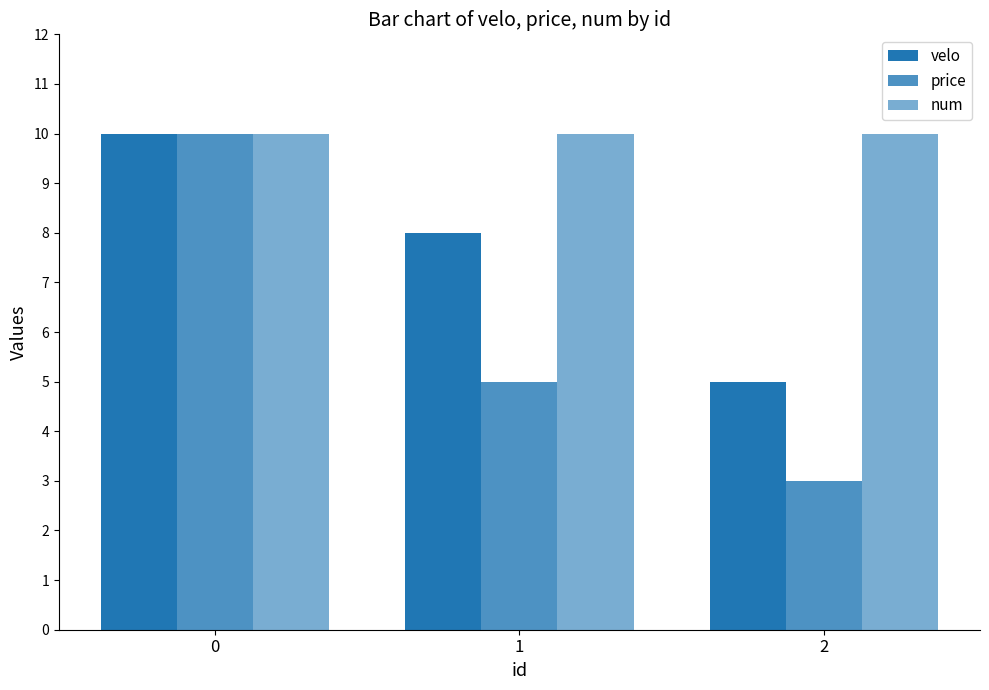

Which series has the largest total across all categories?

num